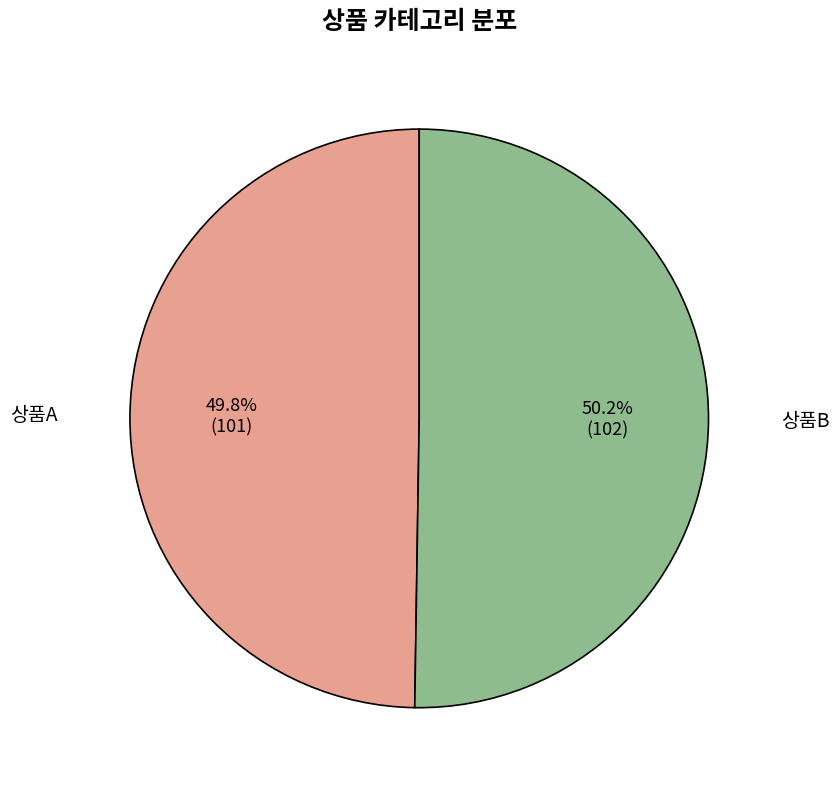

Approximately how many times larger is the value at 상품A compared to 상품B?

1.0